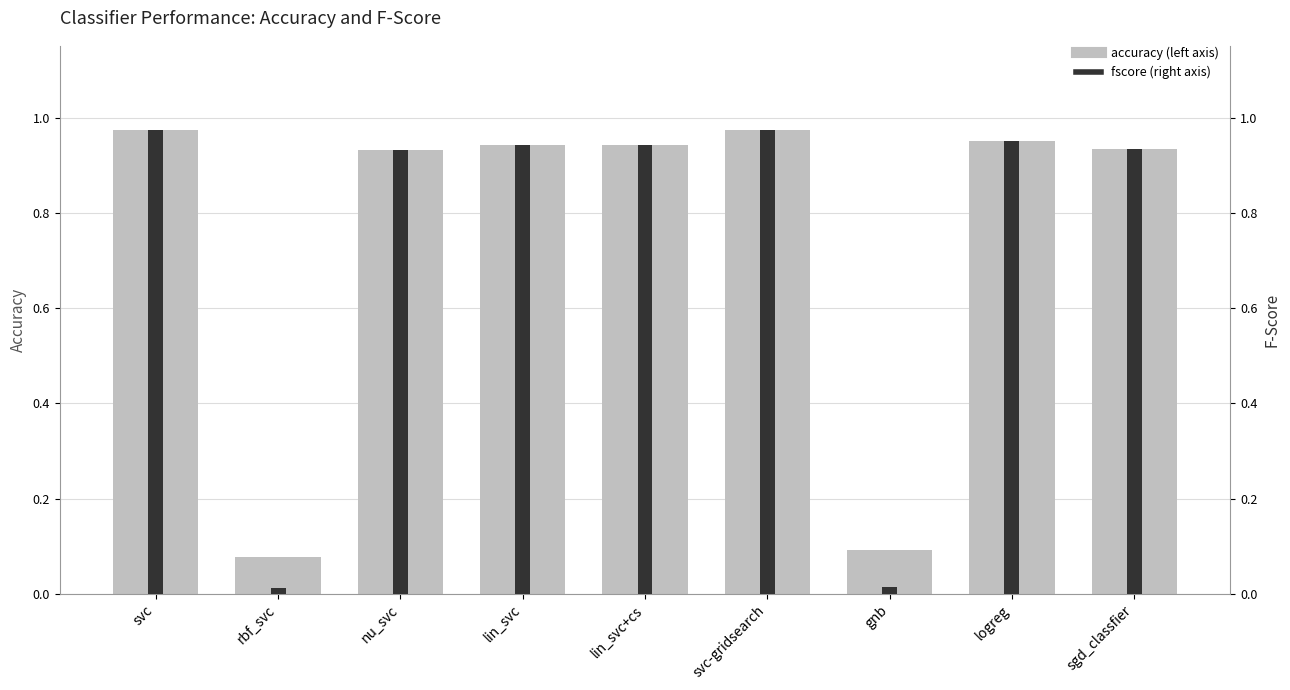

At how many categories does at least one series exceed 0?

9